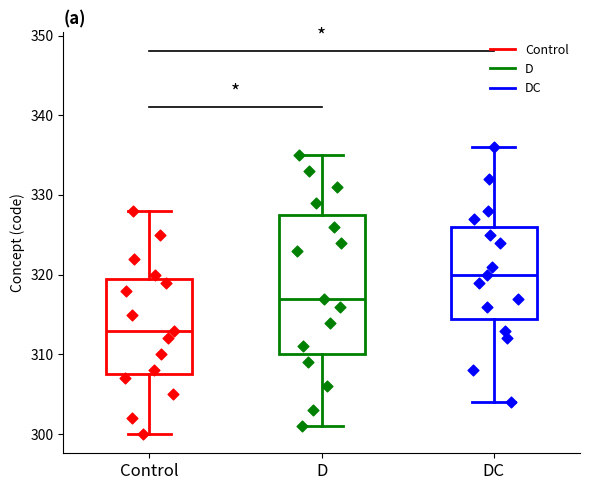

Where is the upper edge of the box for Control on the y-axis? The values are not printed on the chart, so give them approximately, as read against the axis.

320